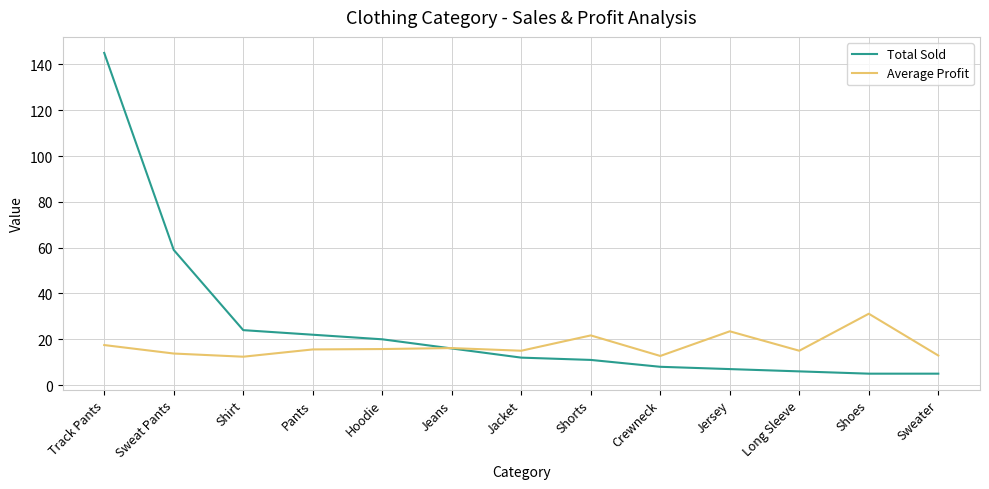

What is the minimum value shown in the chart?

5.0